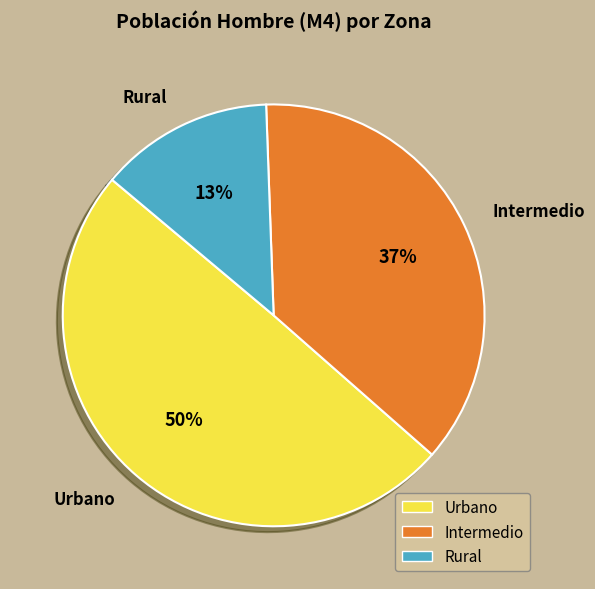

The Intermedio slice represents 37% of the pie. True or false?

True